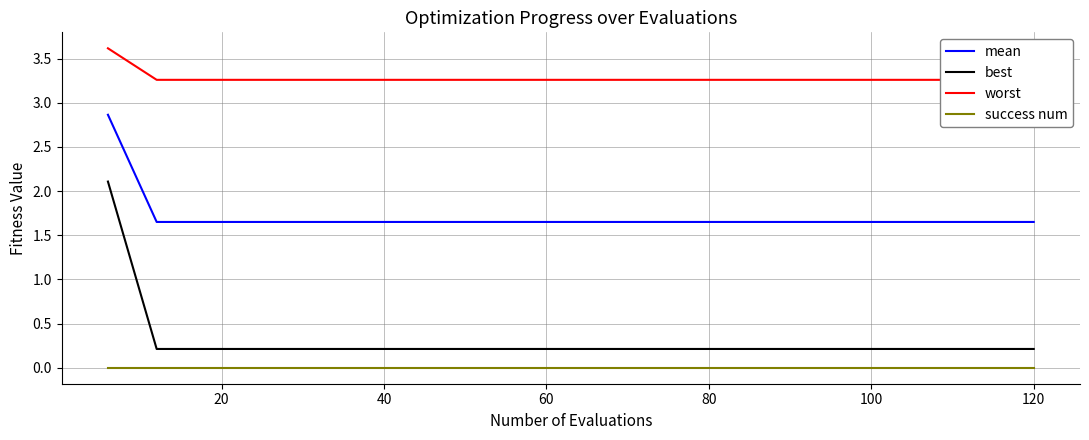

The value of best at 120 is 0.2. True or false?

True